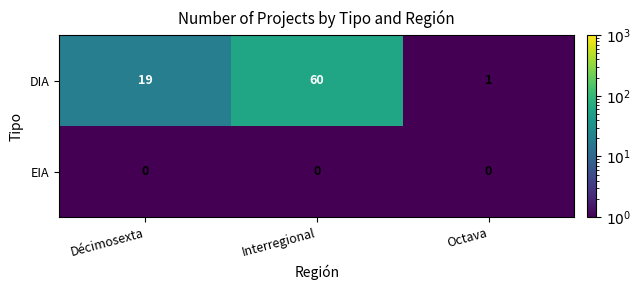

What is the difference between the highest and lowest values at Octava?

1